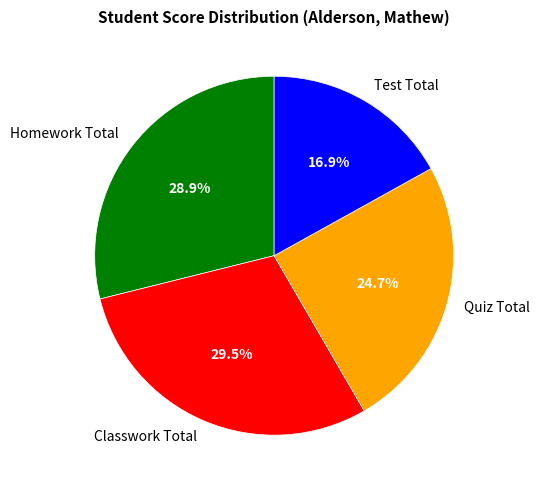

Does Test Total account for over 50% of the chart?

No